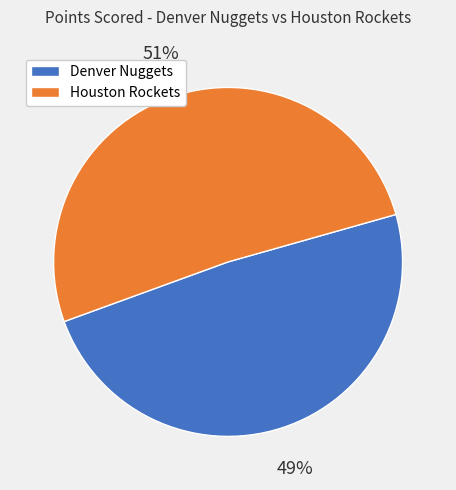

What is the smallest slice in the pie chart?

Denver Nuggets